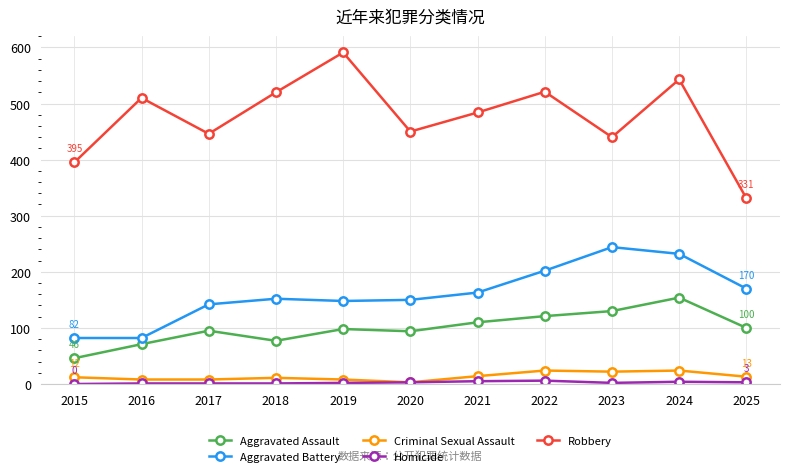

In Robbery, how many points are lower than both neighbors (excluding endpoints)?

3